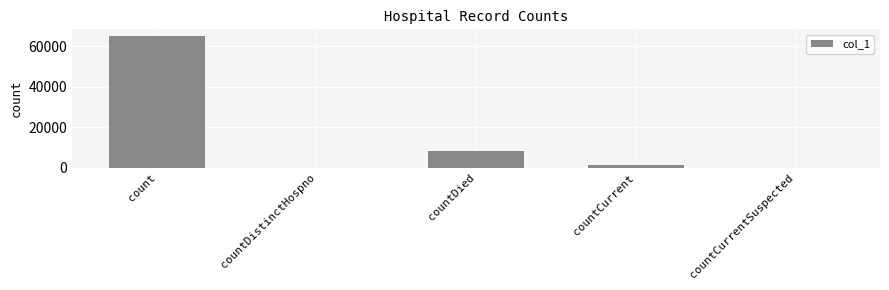

At which category does the chart reach its peak across all series?

count